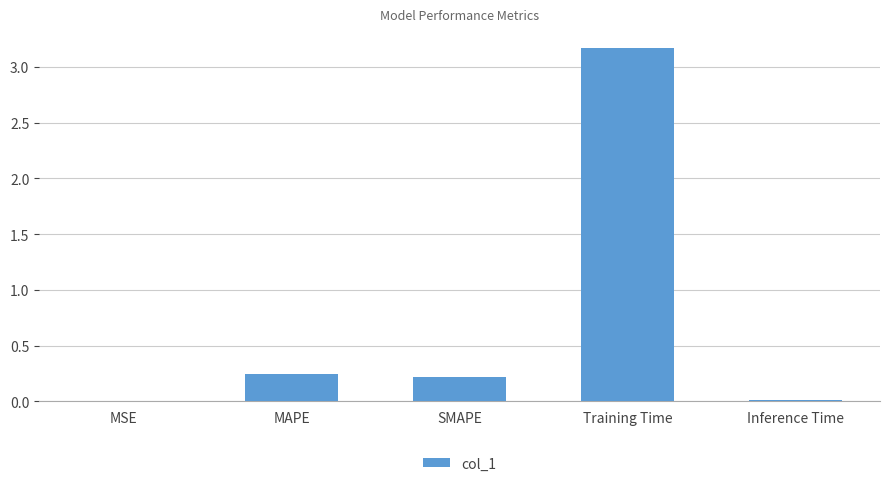

Which has a higher value, Inference Time or SMAPE?

SMAPE